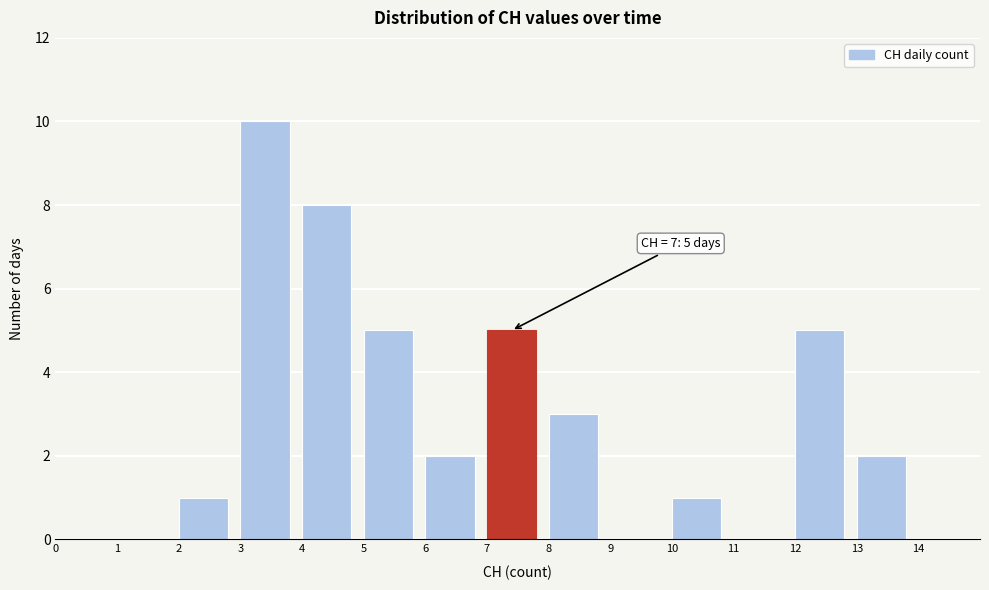

Over which range of the x-axis is the bar tallest?

3 to 4